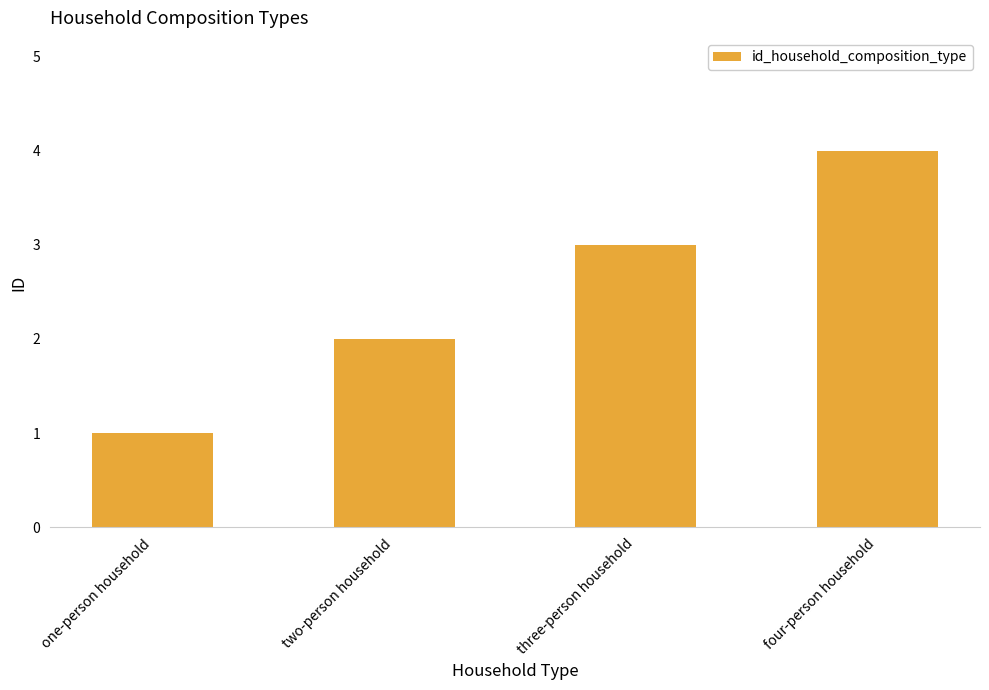

What is the label of the 4th bar from the right?

one-person household